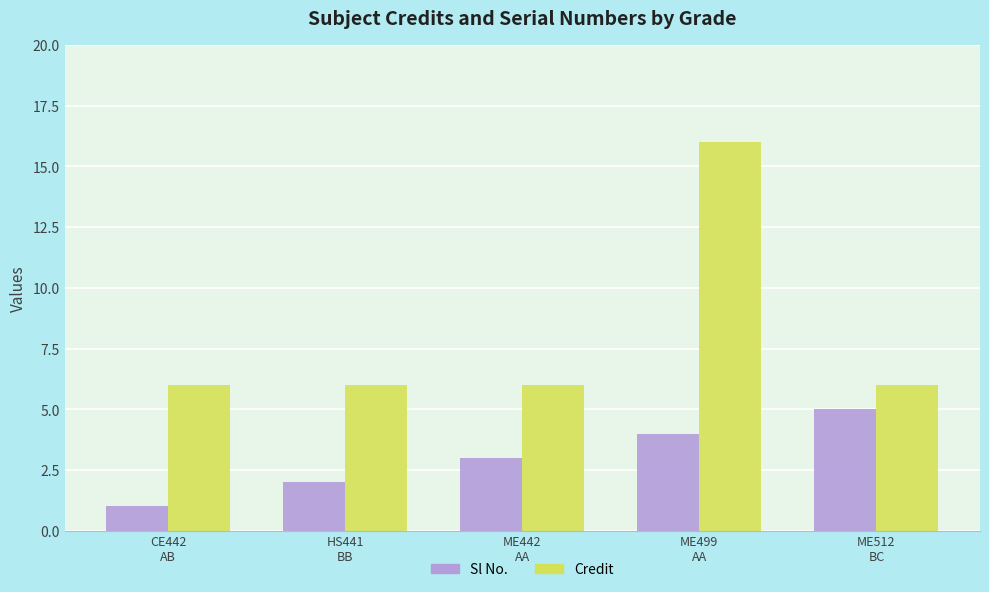

Which series has the largest total across all categories?

Credit